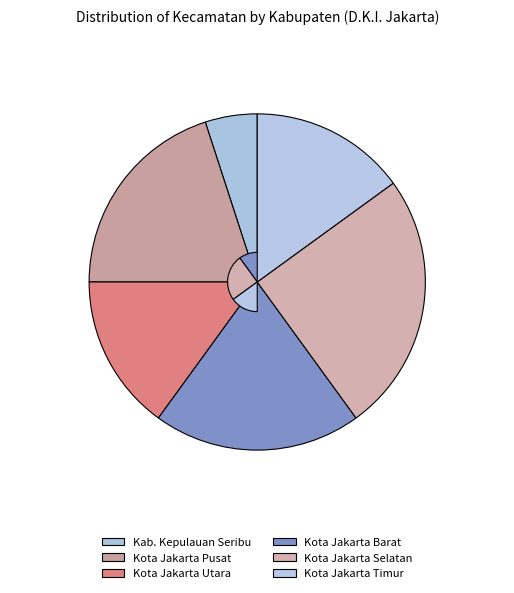

Is Kota Jakarta Timur the majority of the pie?

No